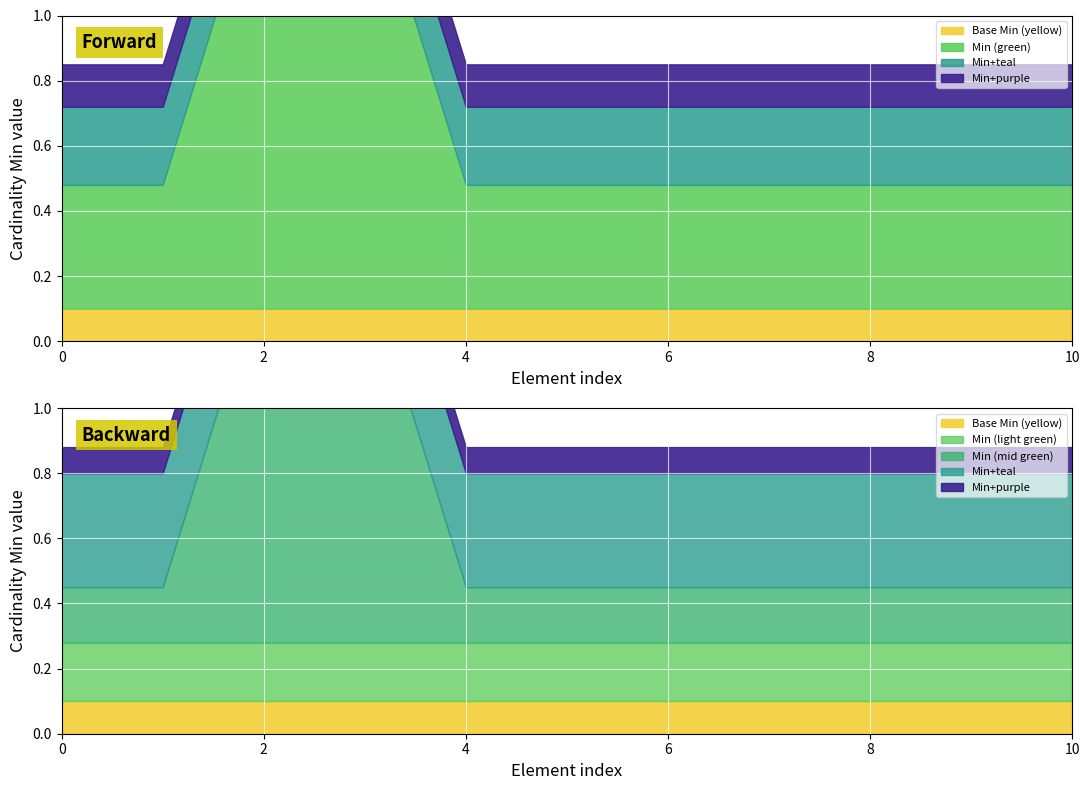

What is the value of the Min point at the 3rd from the left?

1